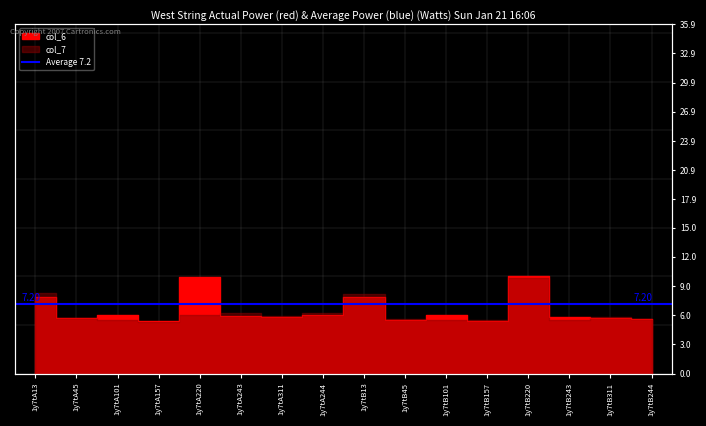

True or false: there are more than 1 points higher than both neighbors.

True